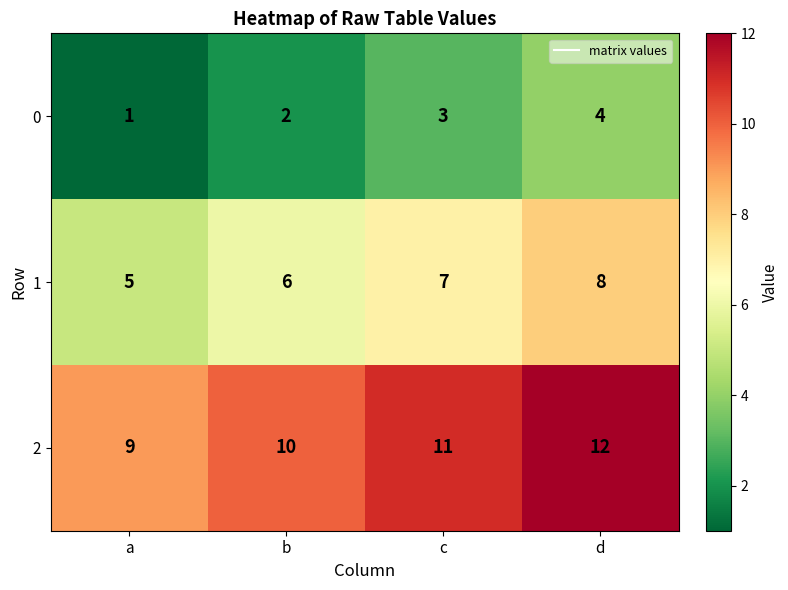

Read the 1 value at b.

6